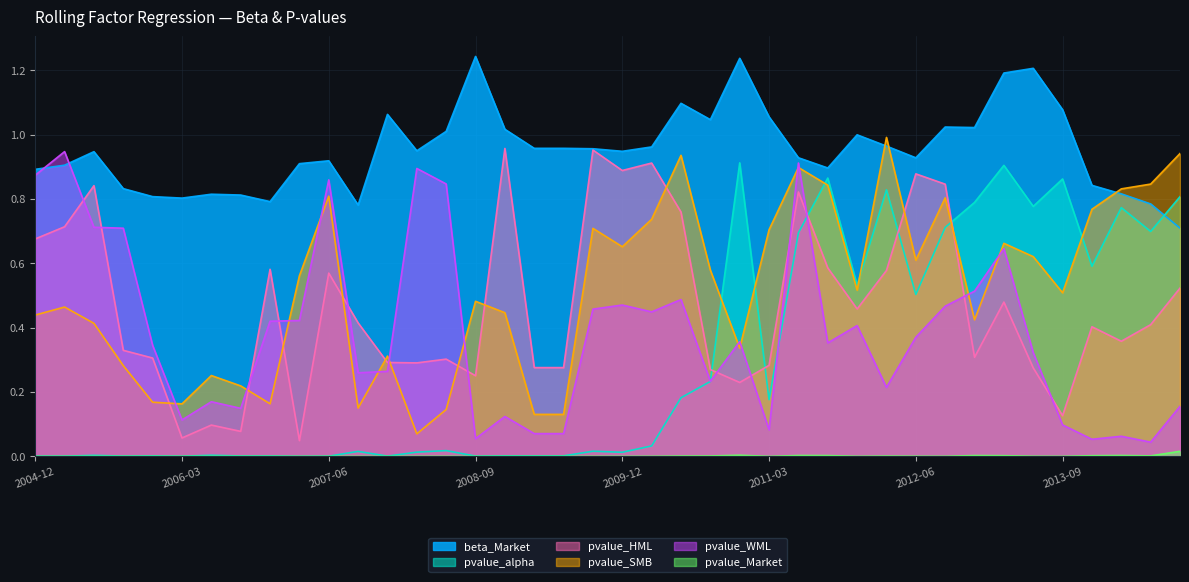

What is the value of the beta_Market point at the 6th from the left?

0.8